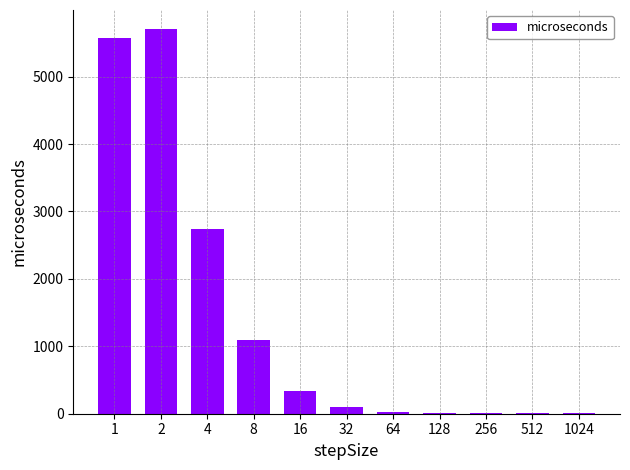

What is the maximum value shown in the chart?

5703.6